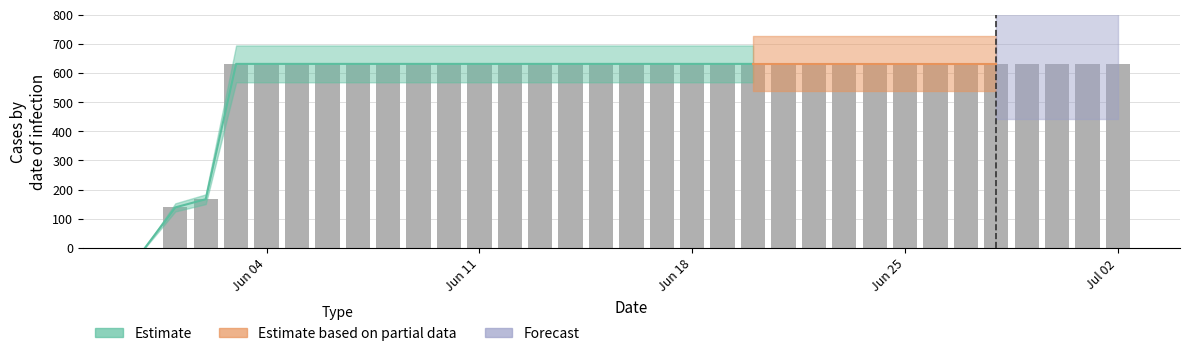

Are the bars grouped side by side (vs. stacked)?

No